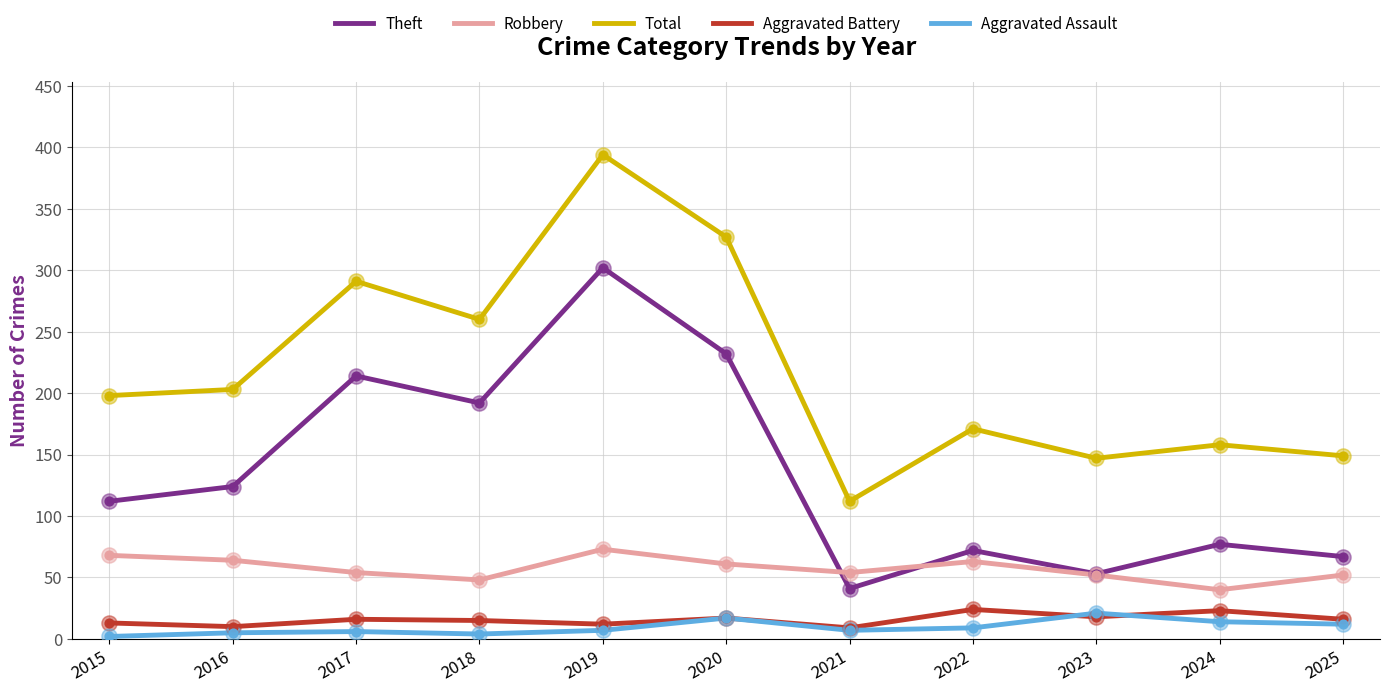

Which series changed the most between 2020 and 2025?

Total